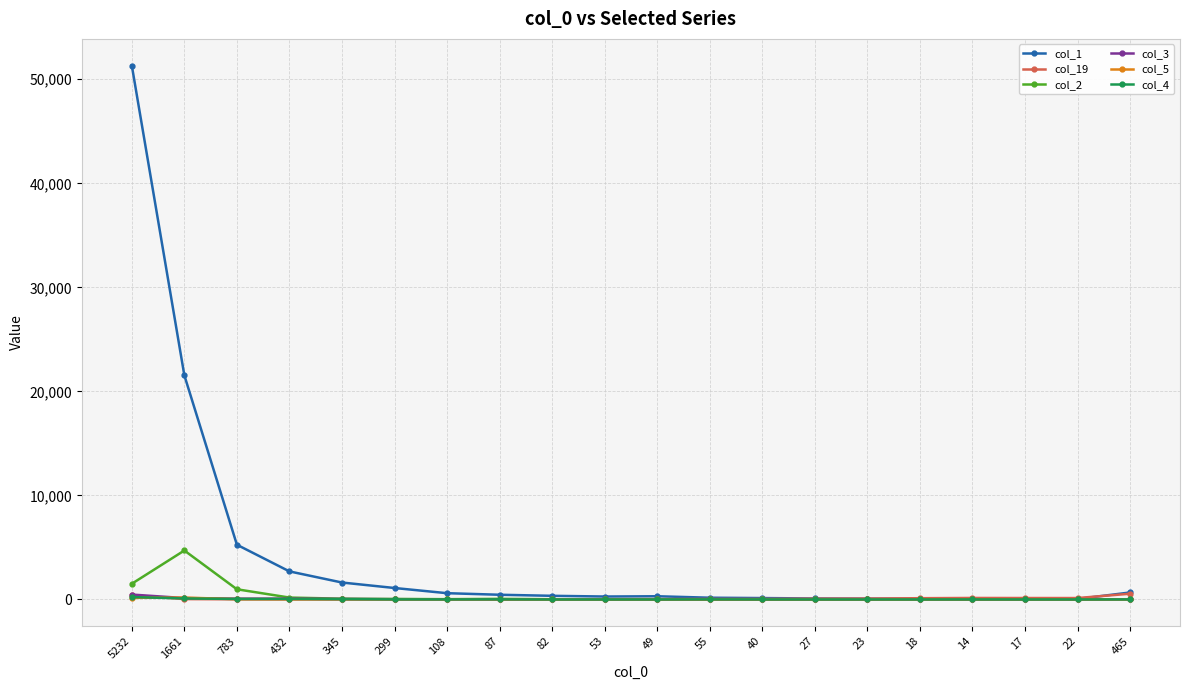

True or false: col_4 has a value of 12 at 87.

True